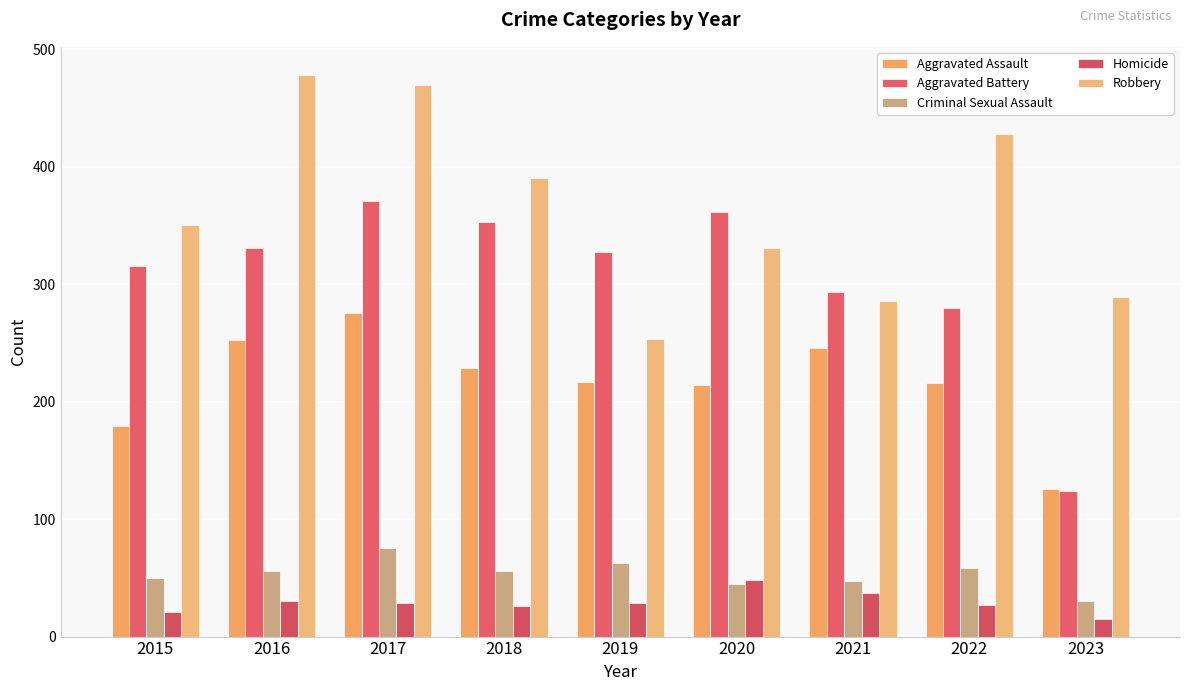

Between 2015 and 2018, which is larger?

2018